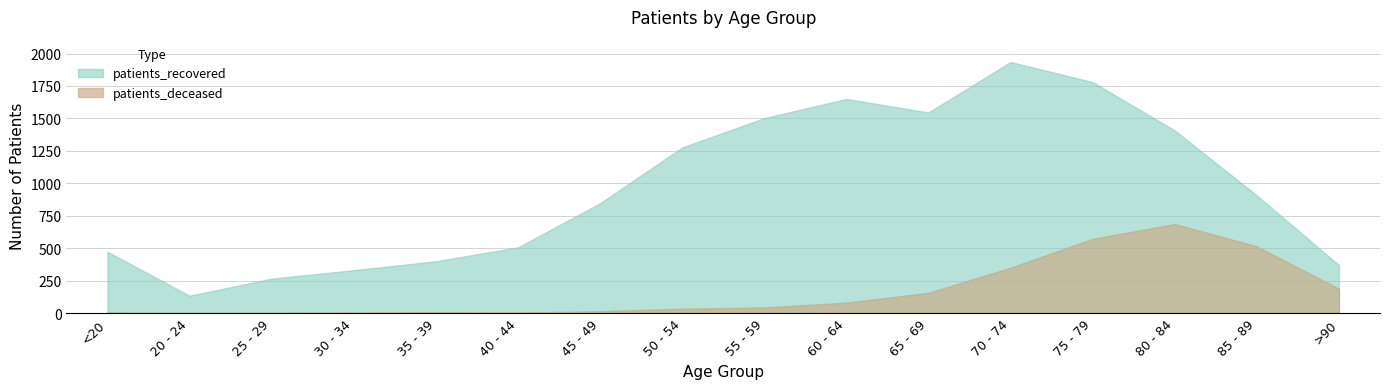

Reading left to right, transcribe all the data shown in this chart.

patients_deceased: 2	0	1	3	5	3	14	33	43	80	156	349	572	686	514	187
patients_recovered: 472	133	265	330	399	506	846	1276	1502	1650	1546	1935	1780	1407	906	369